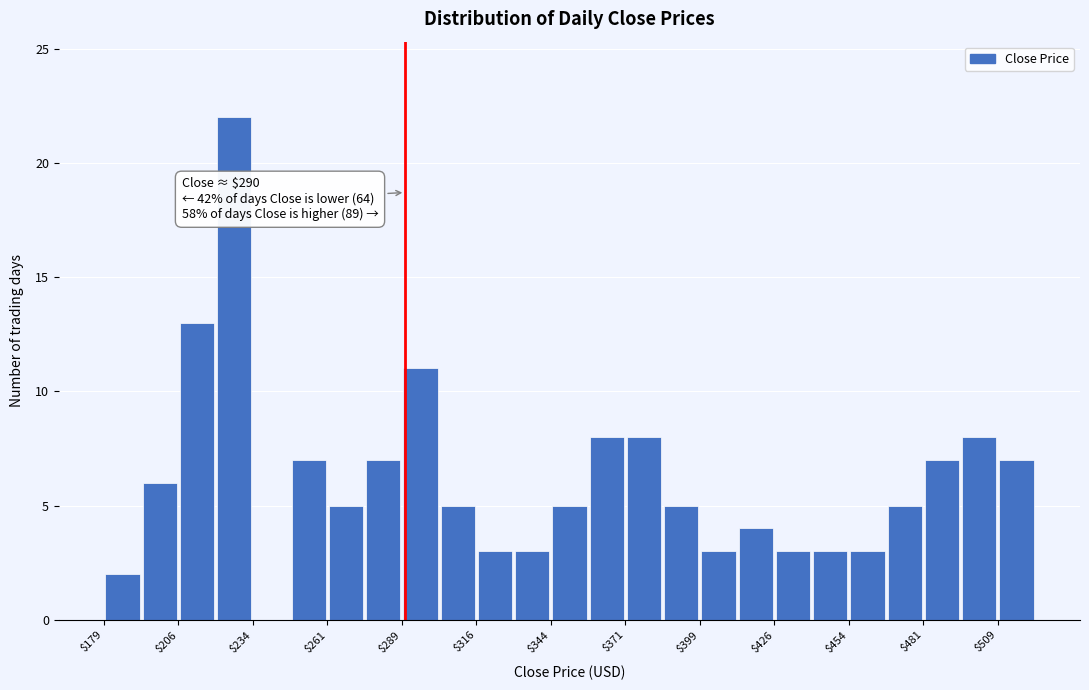

Read against the x-axis, roughly where is the centre of the tallest bar?

225